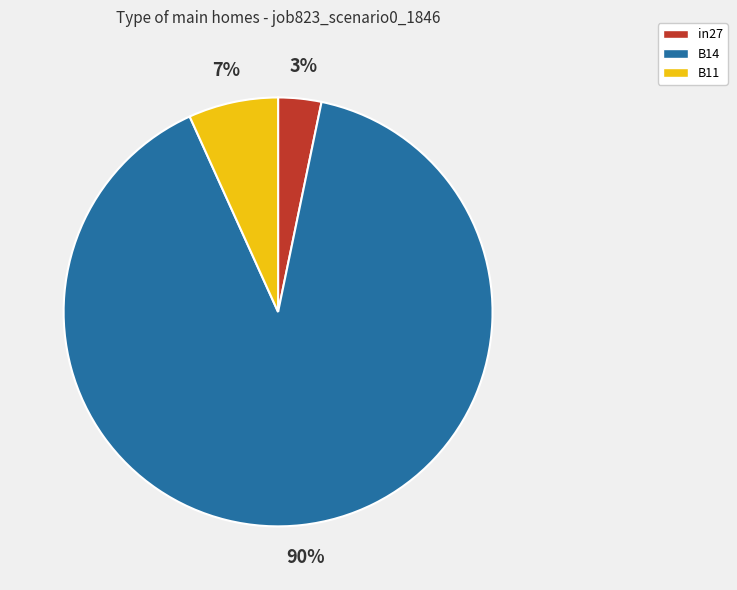

True or false: B14 accounts for 90% of the total.

True